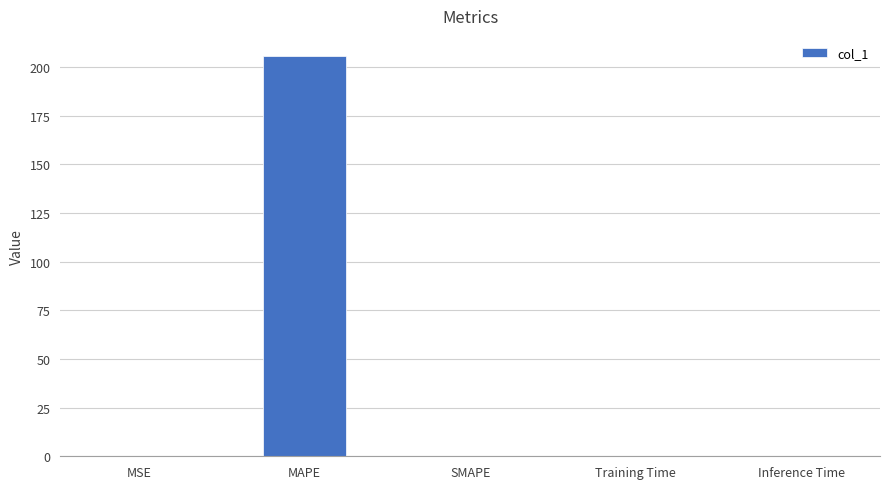

Which label corresponds to the largest value in the chart?

MAPE